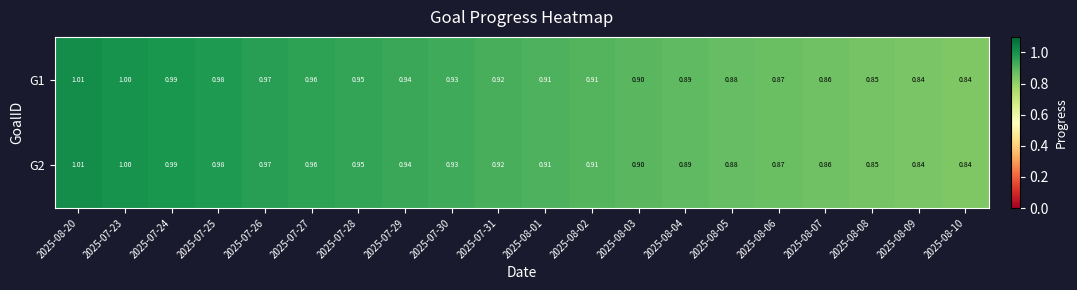

Is the value of G1 at 2025-08-20 greater than the value of G2 at 2025-07-25?

Yes